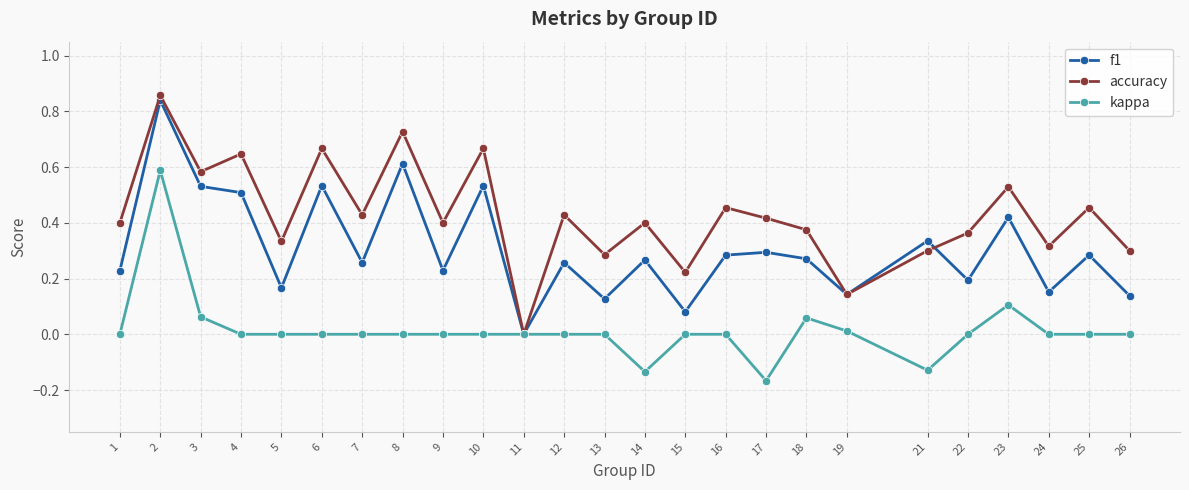

List the series in order of their overall mean, highest first.

accuracy, f1, kappa